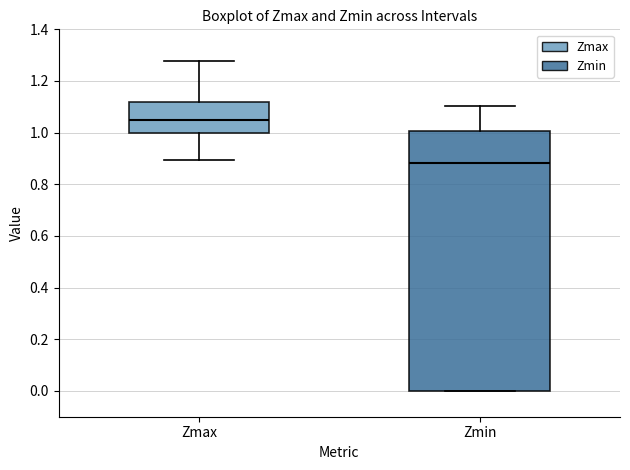

Where does the upper whisker of the box for Zmax end on the y-axis? The values are not printed on the chart, so give them approximately, as read against the axis.

1.28